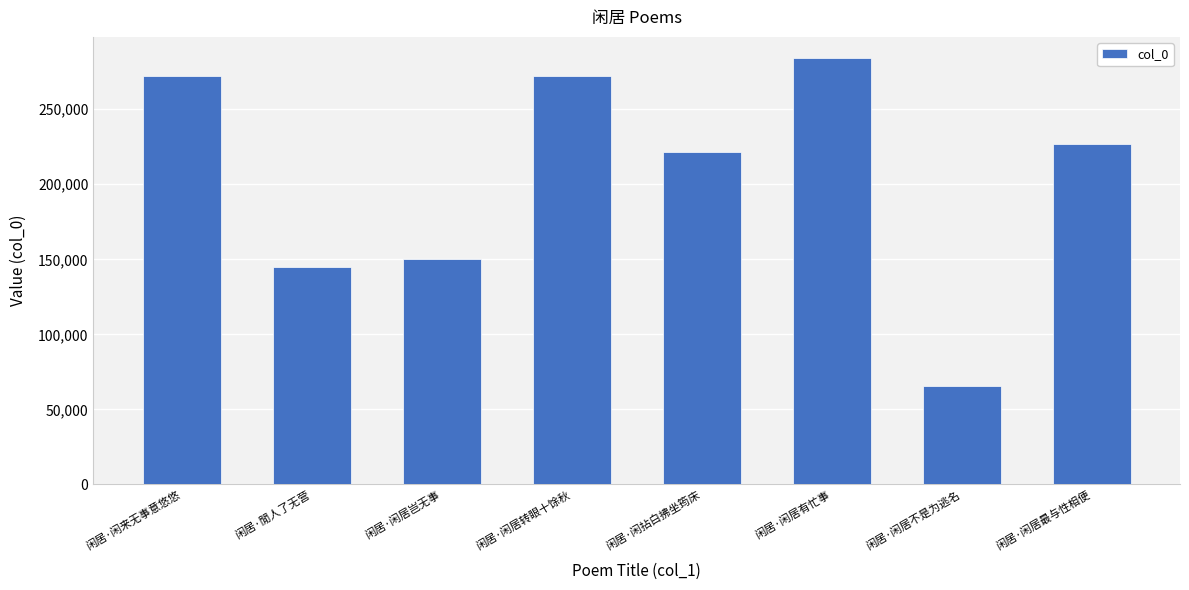

What is the ratio of the value at 闲居·闲居有忙事 to the value at 闲居·闲居不是为逃名?

4.3